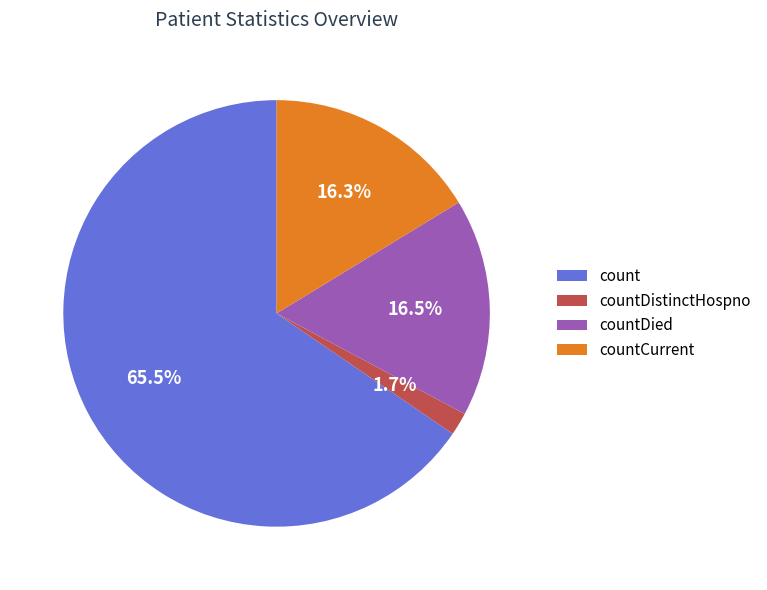

What percentage is NOT represented by countDistinctHospno?

98.3%